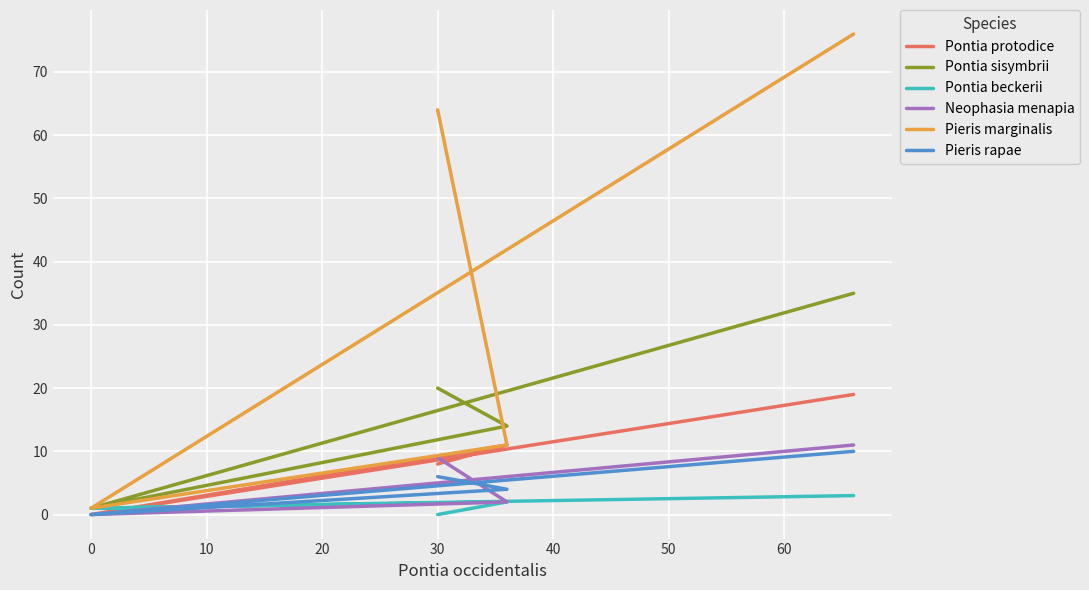

Which series has the largest total across all categories?

Pieris marginalis